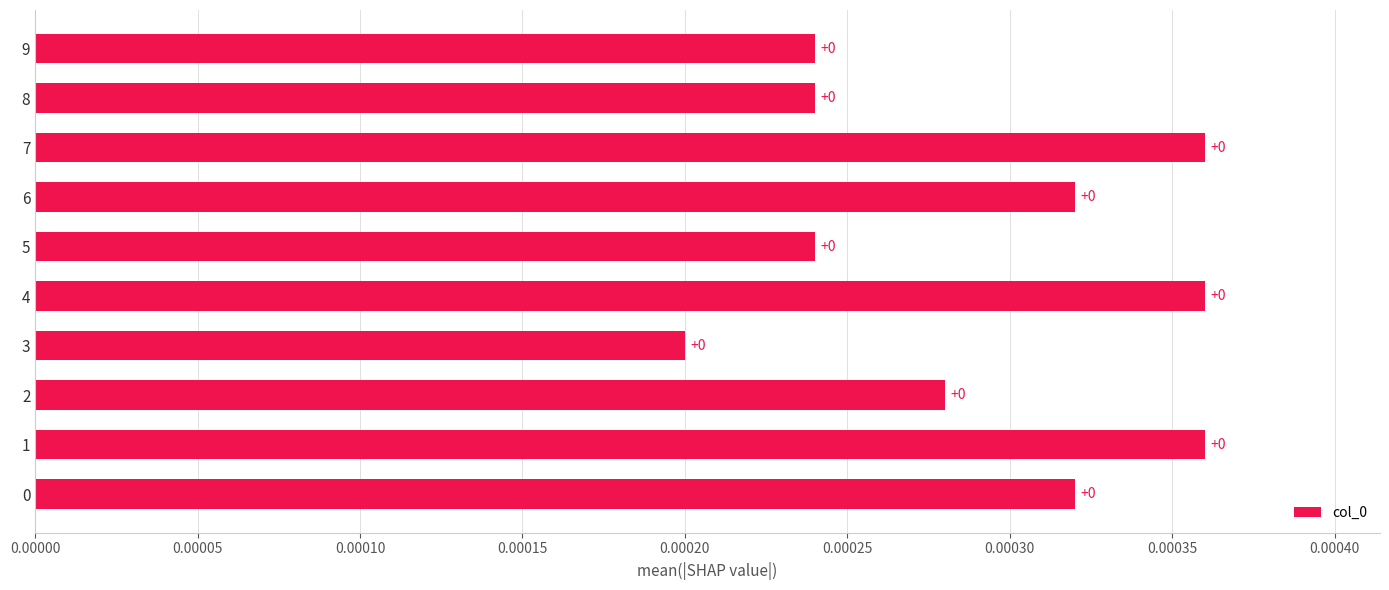

The chart shows a value of 0.0 at 9. True or false?

True